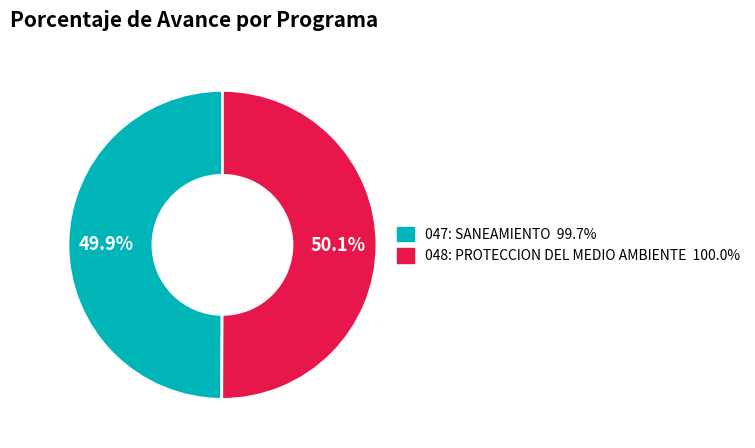

What is the ratio of the value at 047: SANEAMIENTO to the value at 048: PROTECCION DEL MEDIO AMBIENTE?

1.0